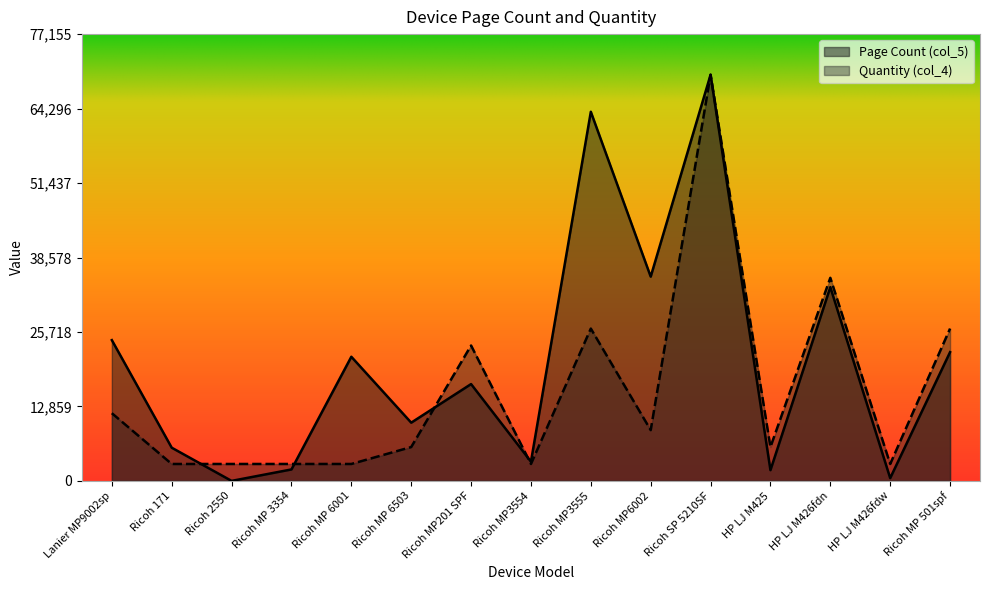

Which series has the widest spread of values?

Page Count (col_5)